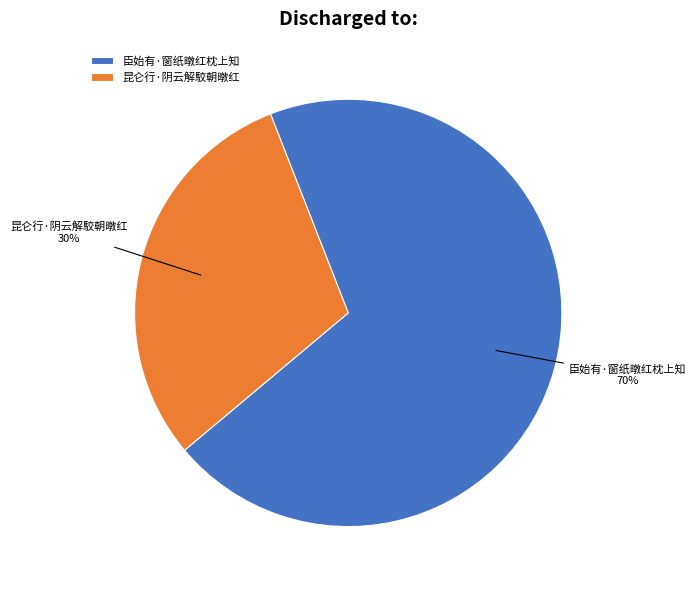

True or false: 臣始有·窗纸暾红枕上知 accounts for 59% of the total.

False